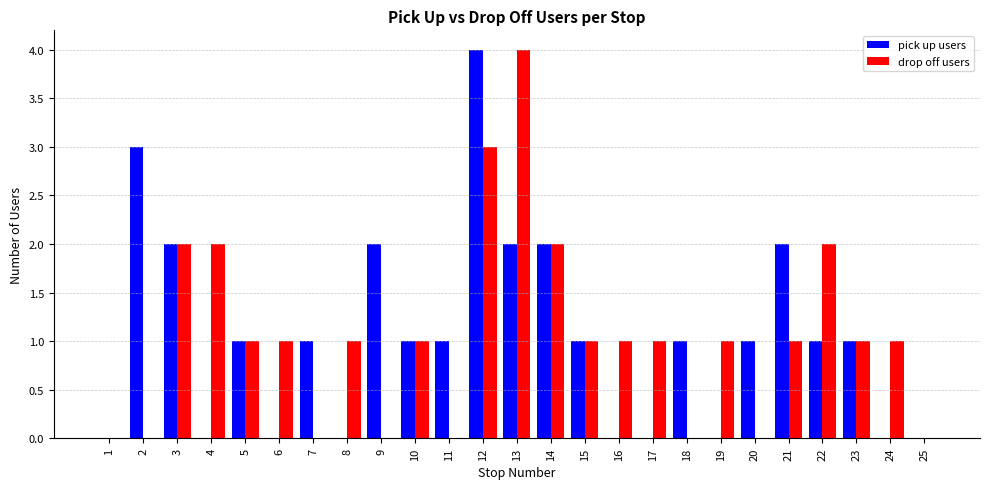

What is the spread (max minus min) of values at 9?

2